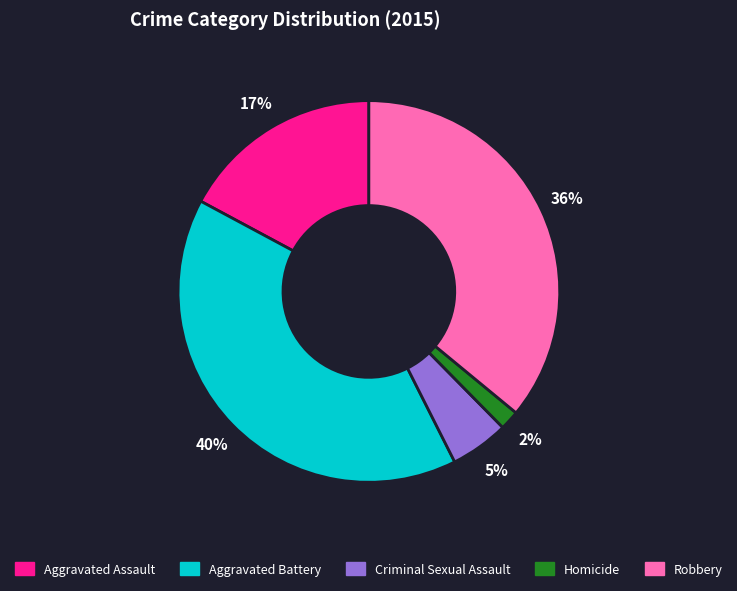

Which category has the biggest portion of the pie?

Aggravated Battery